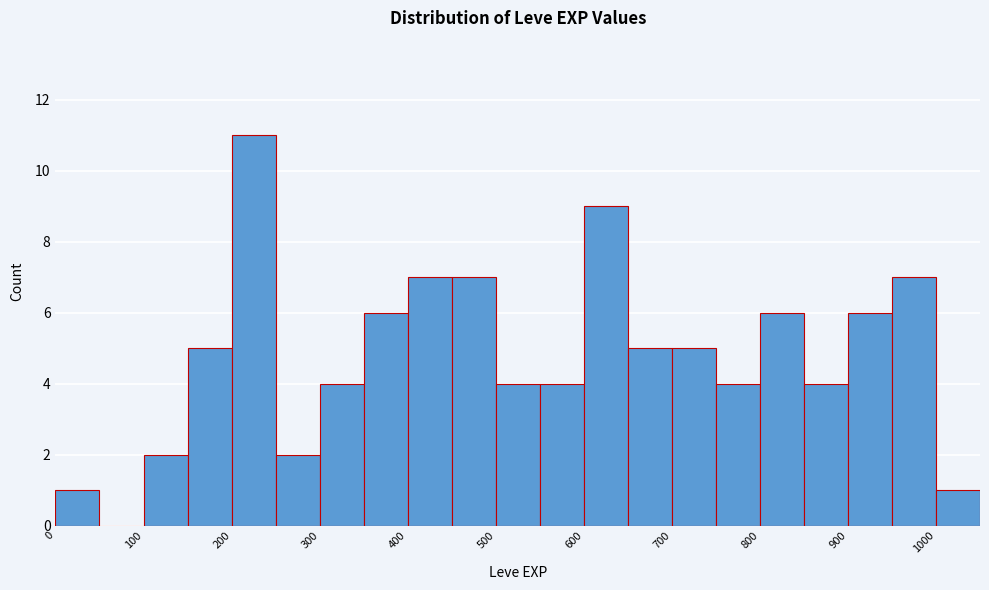

Which range on the x-axis has the tallest bar?

200 to 250